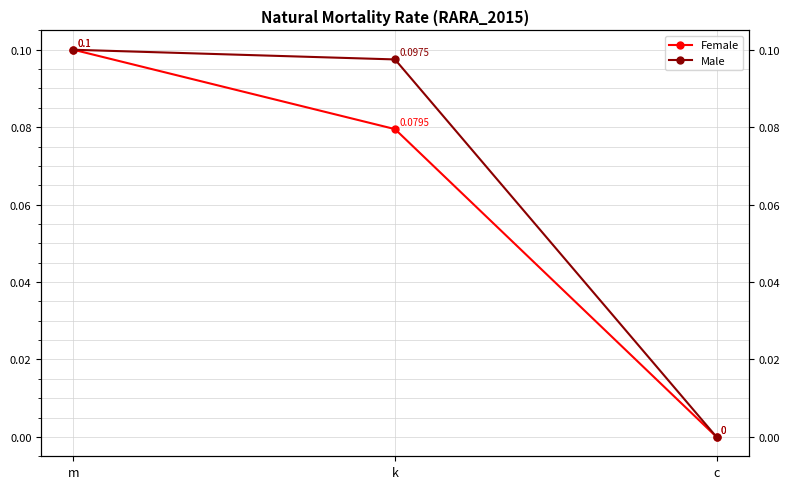

The Male series shows 0.0 at c. True or false?

True